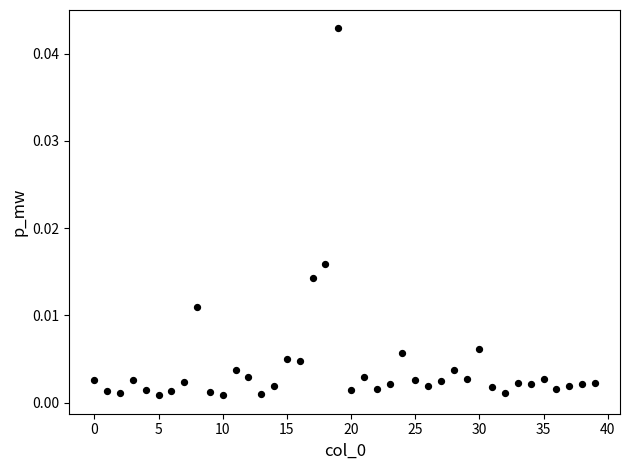

Count the number of points in this scatter plot.

40